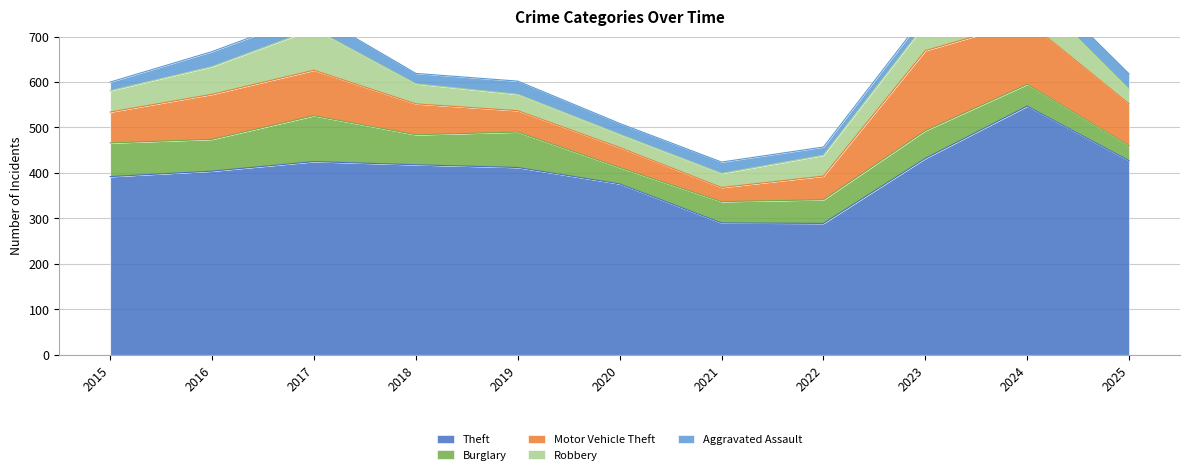

Is the value of Aggravated Assault at 2022 greater than the value of Motor Vehicle Theft at 2020?

No